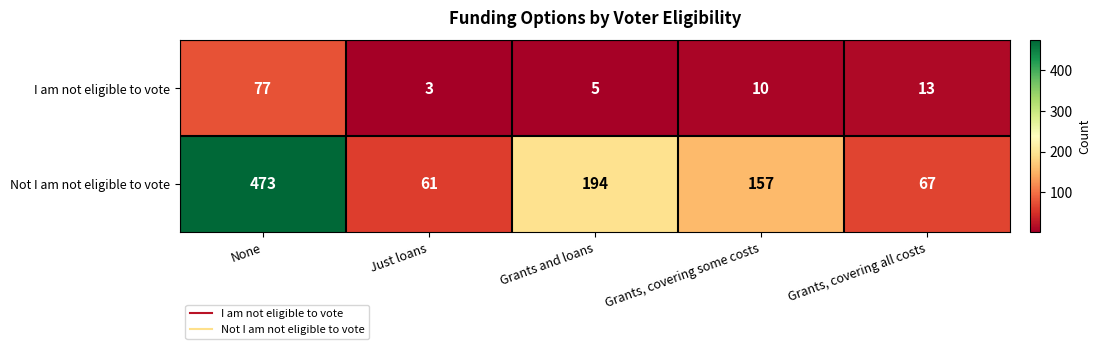

Reading left to right, transcribe all the data shown in this chart.

I am not eligible to vote: None=77	Just loans=3	Grants and loans=5	Grants, covering some costs=10	Grants, covering all costs=13
Not I am not eligible to vote: None=473	Just loans=61	Grants and loans=194	Grants, covering some costs=157	Grants, covering all costs=67